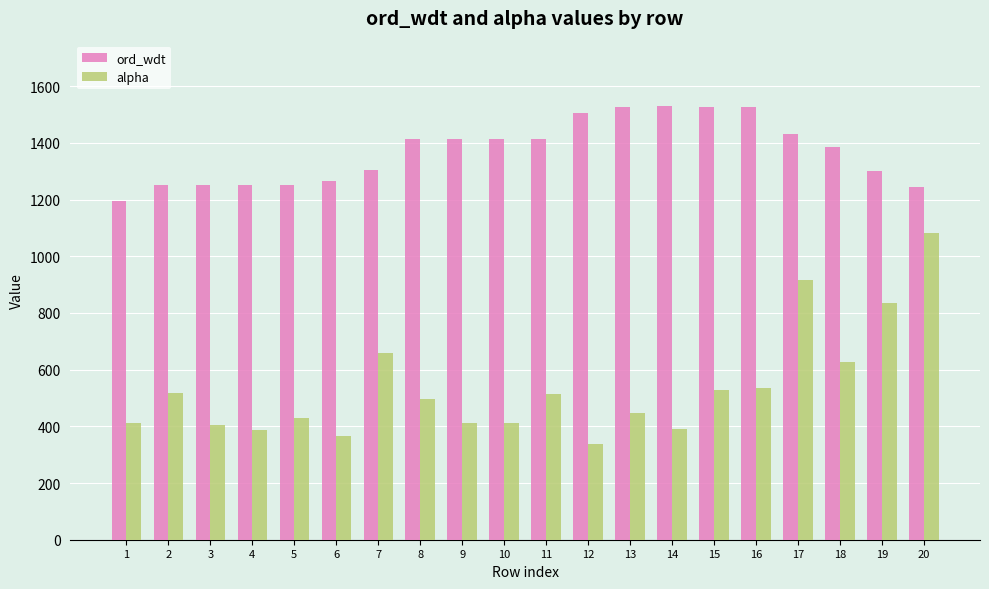

The value of alpha at 14 is 533.9. True or false?

False